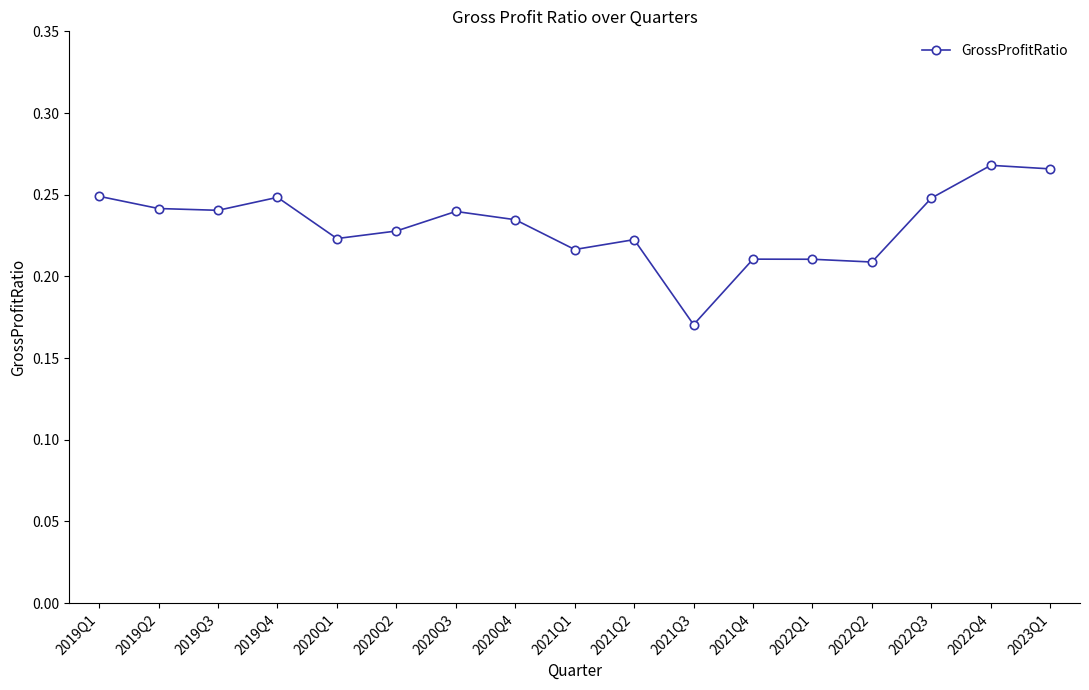

Where is the data nearest to the value 0?

2021Q3